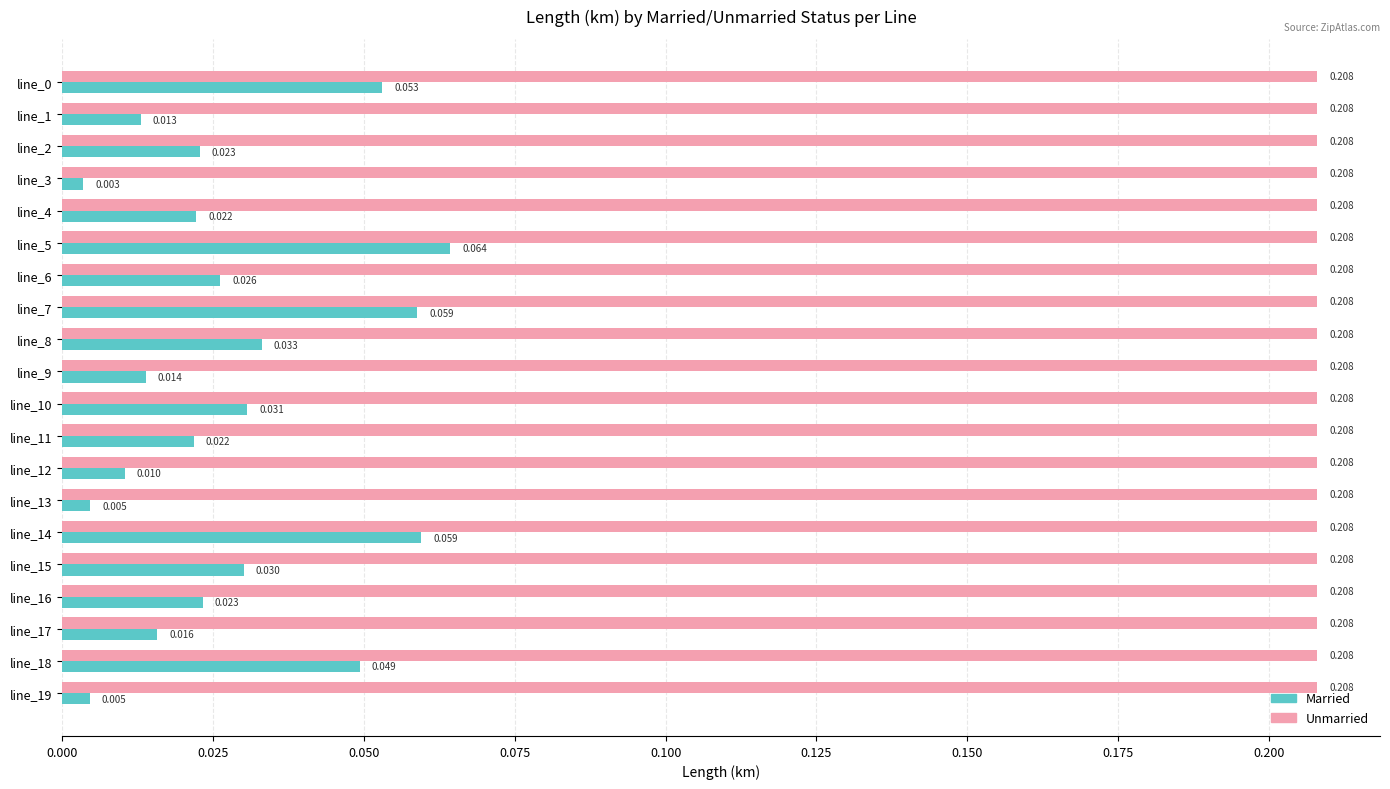

Which series has the largest total across all categories?

Unmarried